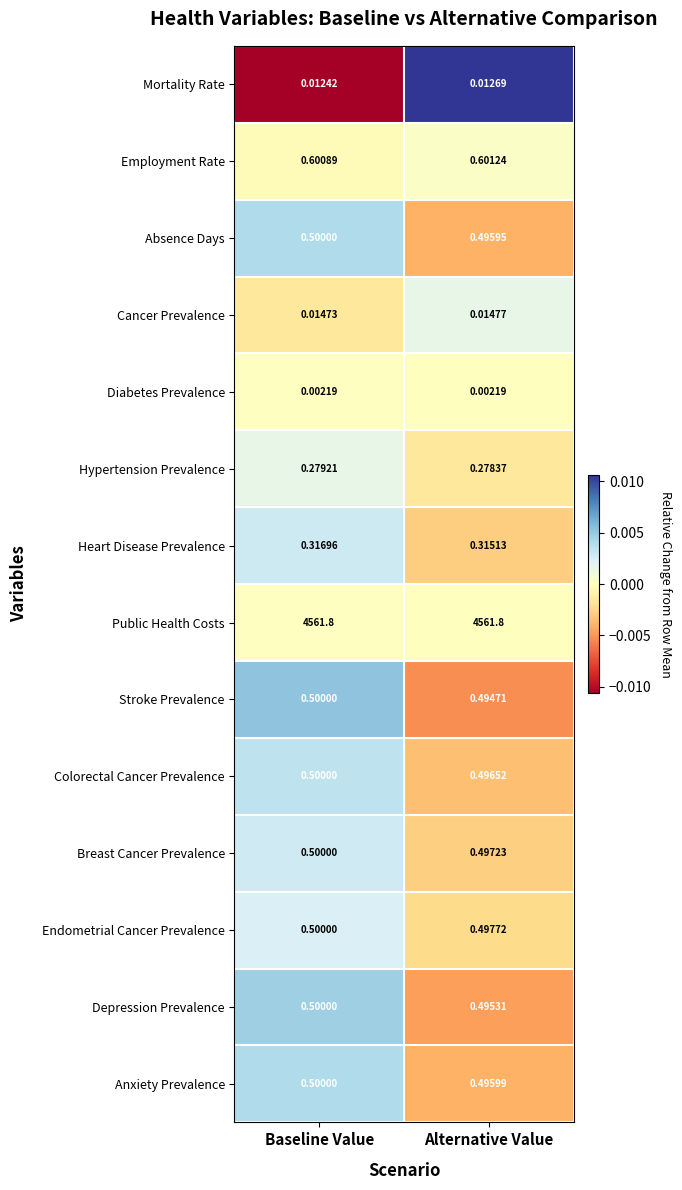

Rank the series at Alternative Value from highest to lowest value.

Public Health Costs, Employment Rate, Endometrial Cancer Prevalence, Breast Cancer Prevalence, Colorectal Cancer Prevalence, Anxiety Prevalence, Absence Days, Depression Prevalence, Stroke Prevalence, Heart Disease Prevalence, Hypertension Prevalence, Cancer Prevalence, Mortality Rate, Diabetes Prevalence